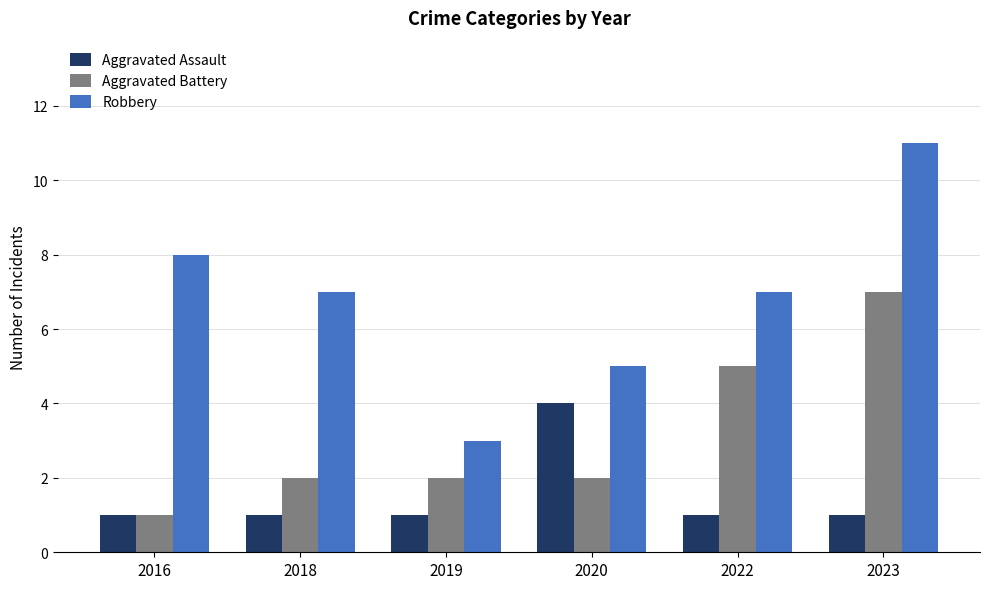

List the series in order of their overall mean, highest first.

Robbery, Aggravated Battery, Aggravated Assault